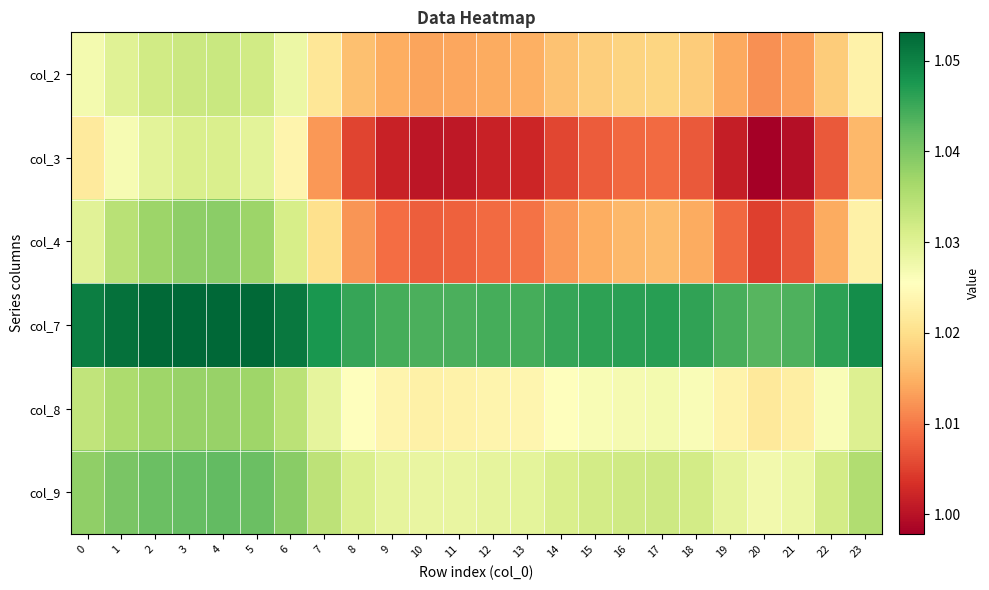

Reading left to right, list all the values displayed in this chart.

col_2: 0=1.0	1=1.0	2=1.0	3=1.0	4=1.0	5=1.0	6=1.0	7=1.0	8=1.0	9=1.0	10=1.0	11=1.0	12=1.0	13=1.0	14=1.0	15=1.0	16=1.0	17=1.0	18=1.0	19=1.0	20=1.0	21=1.0	22=1.0	23=1.0
col_3: 0=1.0	1=1.0	2=1.0	3=1.0	4=1.0	5=1.0	6=1.0	7=1.0	8=1.0	9=1.0	10=1.0	11=1.0	12=1.0	13=1.0	14=1.0	15=1.0	16=1.0	17=1.0	18=1.0	19=1.0	20=1.0	21=1.0	22=1.0	23=1.0
col_4: 0=1.0	1=1.0	2=1.0	3=1.0	4=1.0	5=1.0	6=1.0	7=1.0	8=1.0	9=1.0	10=1.0	11=1.0	12=1.0	13=1.0	14=1.0	15=1.0	16=1.0	17=1.0	18=1.0	19=1.0	20=1.0	21=1.0	22=1.0	23=1.0
col_7: 0=1.1	1=1.1	2=1.1	3=1.1	4=1.1	5=1.1	6=1.1	7=1.0	8=1.0	9=1.0	10=1.0	11=1.0	12=1.0	13=1.0	14=1.0	15=1.0	16=1.0	17=1.0	18=1.0	19=1.0	20=1.0	21=1.0	22=1.0	23=1.0
col_8: 0=1.0	1=1.0	2=1.0	3=1.0	4=1.0	5=1.0	6=1.0	7=1.0	8=1.0	9=1.0	10=1.0	11=1.0	12=1.0	13=1.0	14=1.0	15=1.0	16=1.0	17=1.0	18=1.0	19=1.0	20=1.0	21=1.0	22=1.0	23=1.0
col_9: 0=1.0	1=1.0	2=1.0	3=1.0	4=1.0	5=1.0	6=1.0	7=1.0	8=1.0	9=1.0	10=1.0	11=1.0	12=1.0	13=1.0	14=1.0	15=1.0	16=1.0	17=1.0	18=1.0	19=1.0	20=1.0	21=1.0	22=1.0	23=1.0